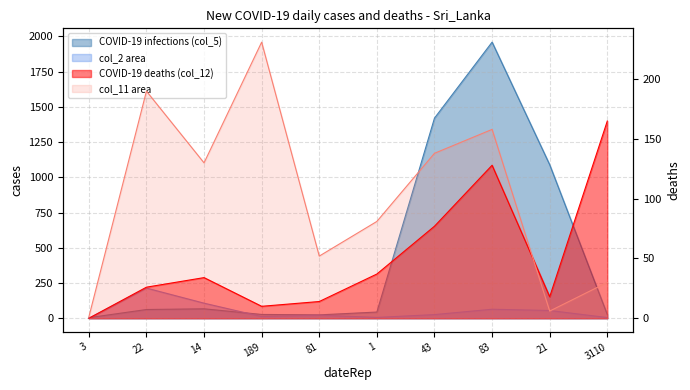

True or false: col_11 and col_5 cross at least once.

True